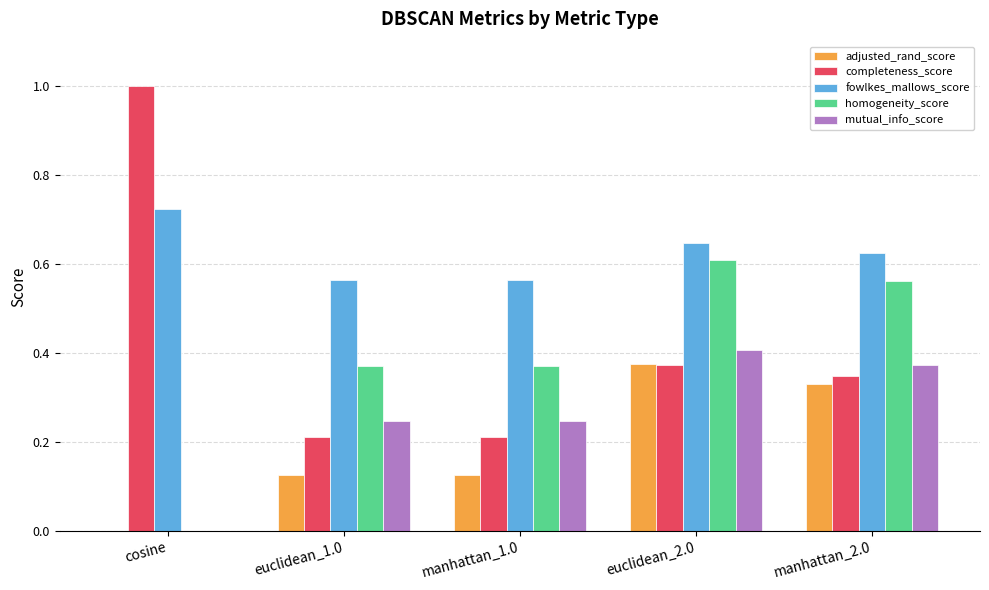

The value of homogeneity_score at cosine is 0.0. True or false?

True